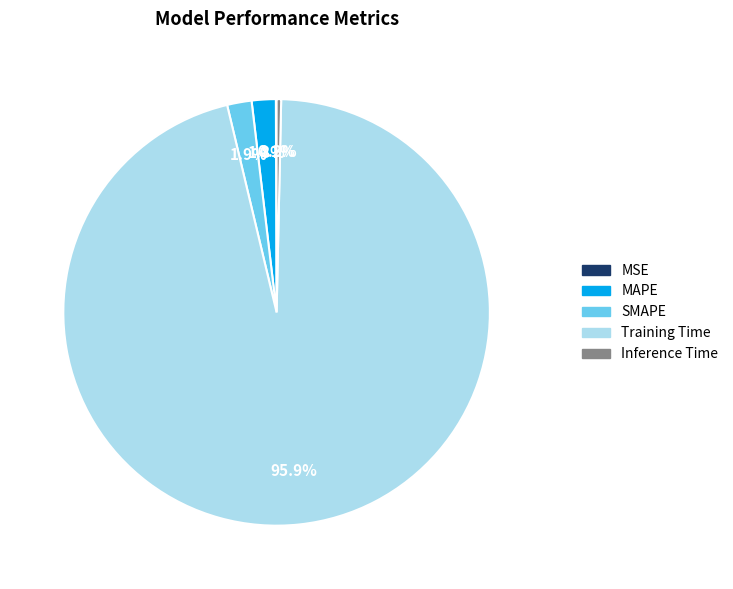

Which category has the biggest portion of the pie?

Training Time